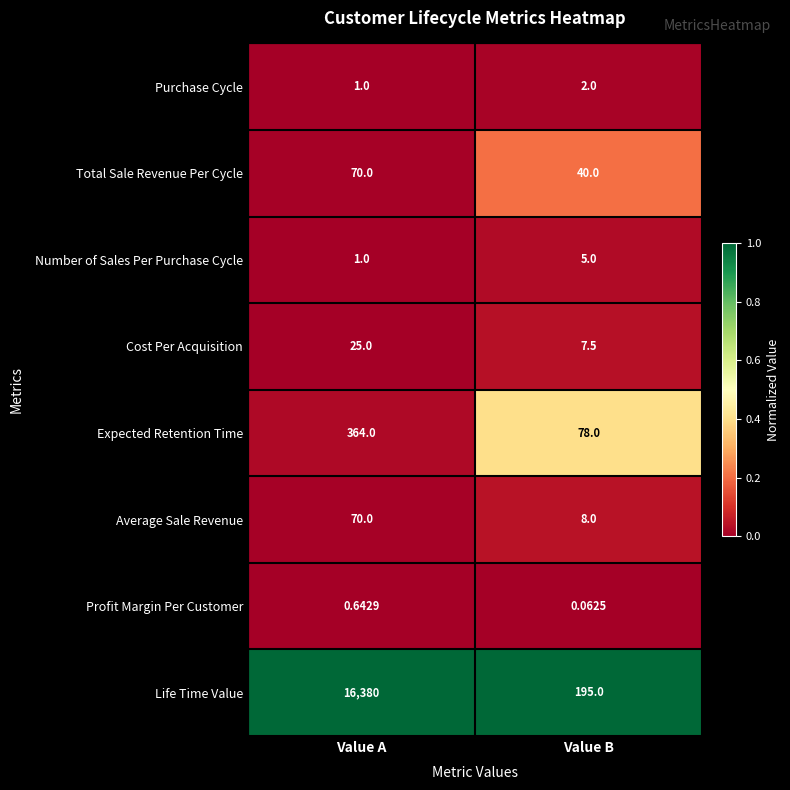

At which label is Number of Sales Per Purchase Cycle closest to 3?

Value A